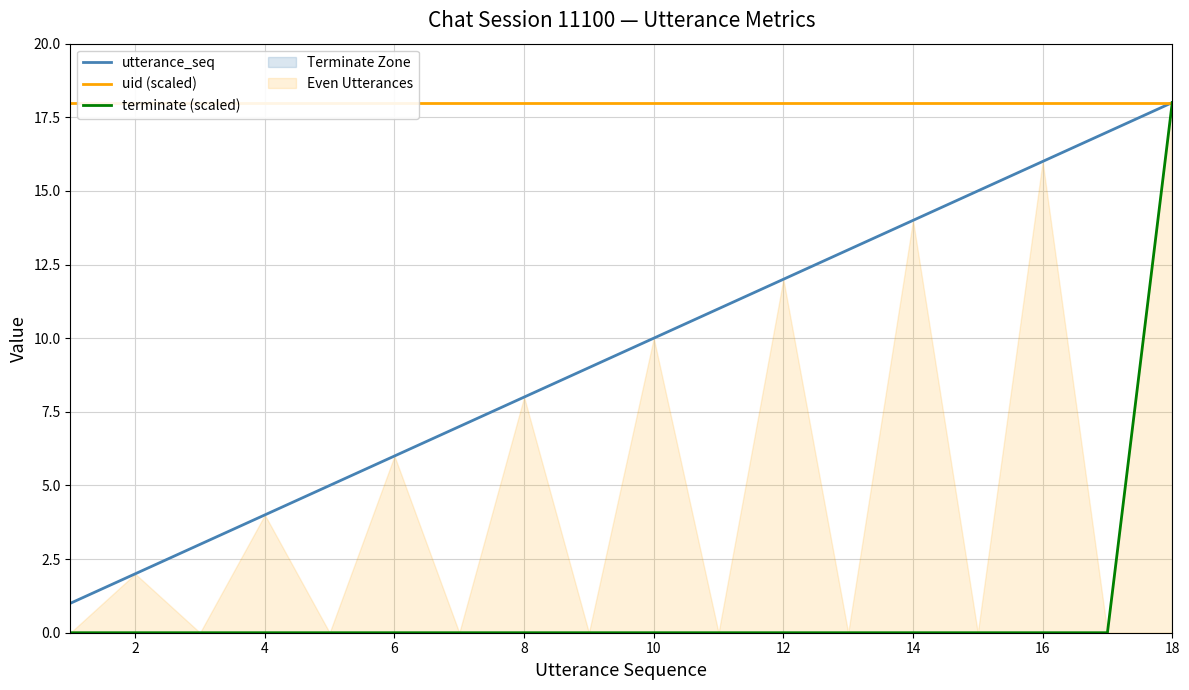

What are all the series names shown in the legend?

utterance_seq, uid (scaled), terminate (scaled)